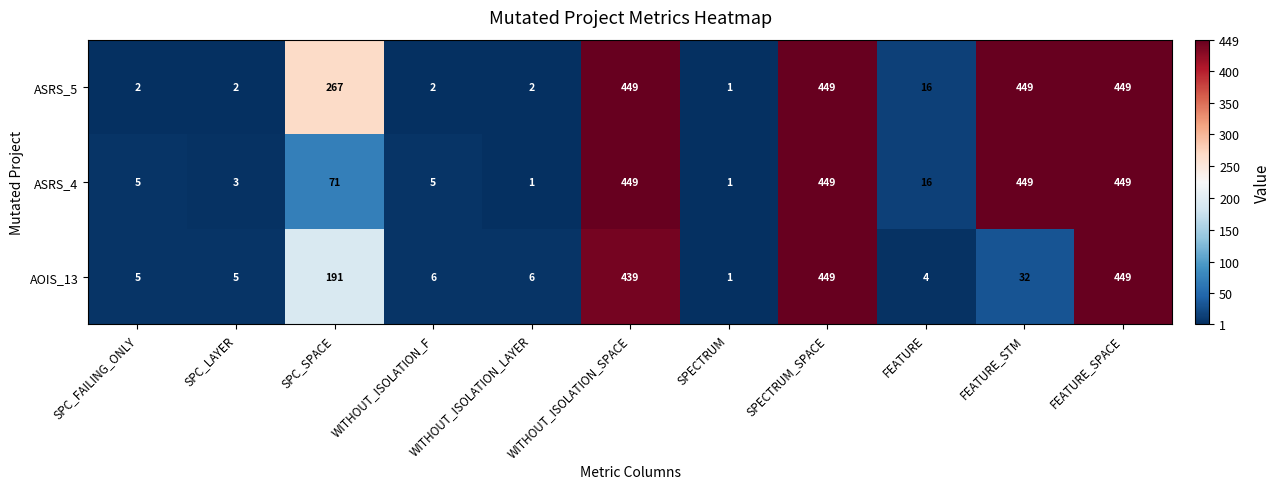

The value of ASRS_5 at WITHOUT_ISOLATION_LAYER is 3. True or false?

False